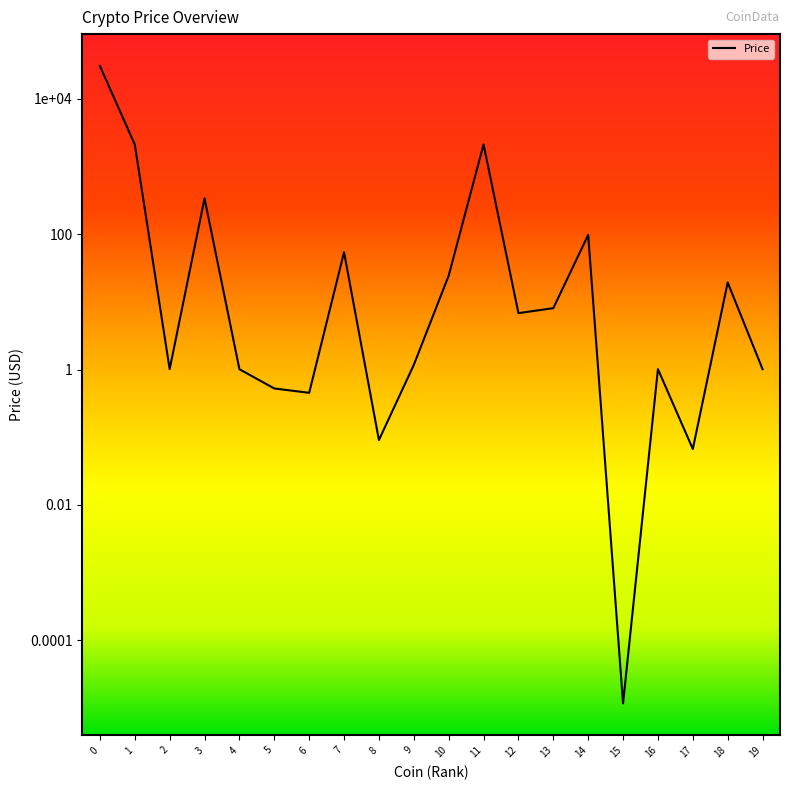

The value at 9 is 1.5. True or false?

False